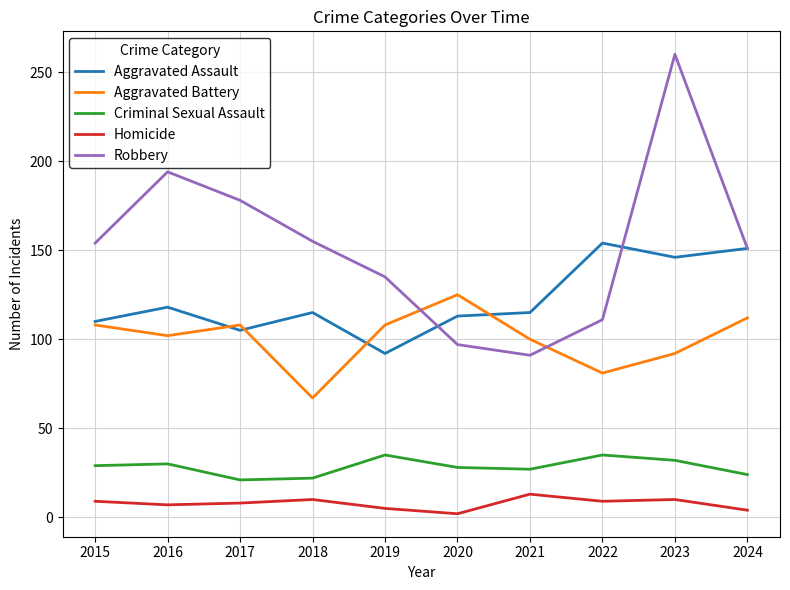

Between 2022 and 2023, which series saw the biggest shift?

Robbery